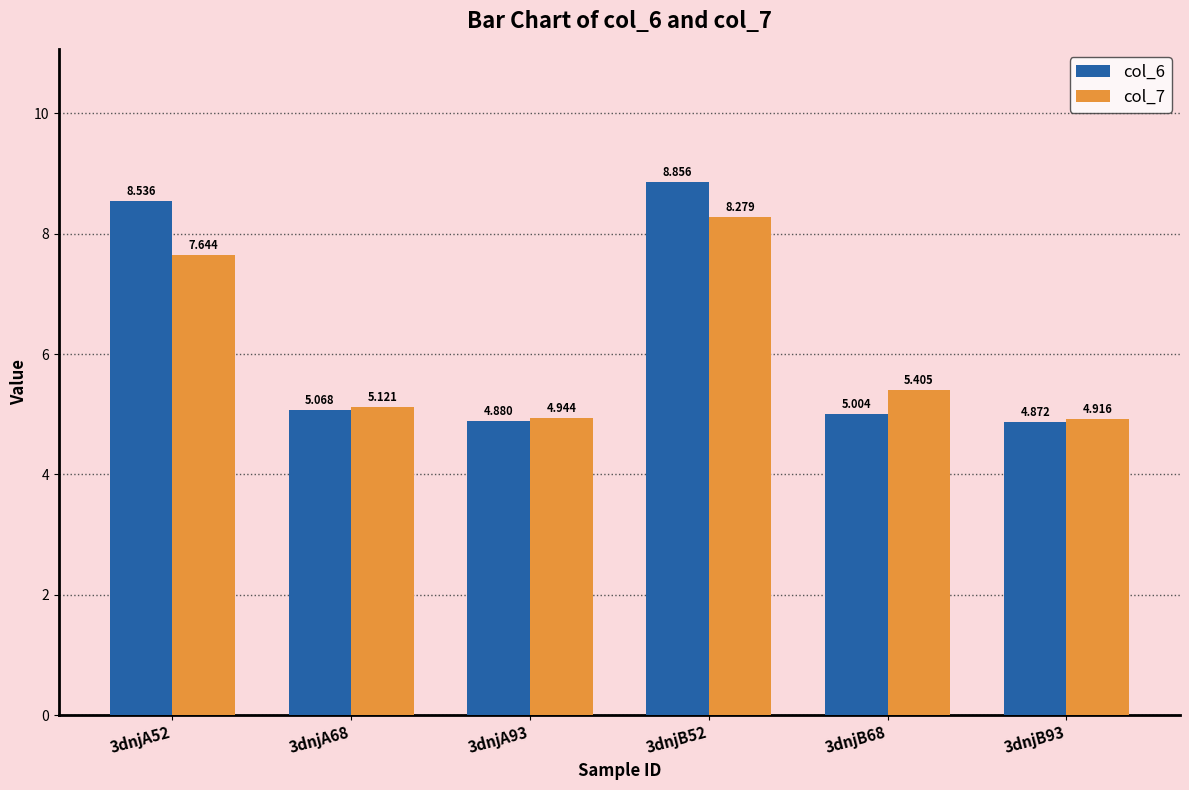

Which category has the lowest value across all series?

3dnjB93